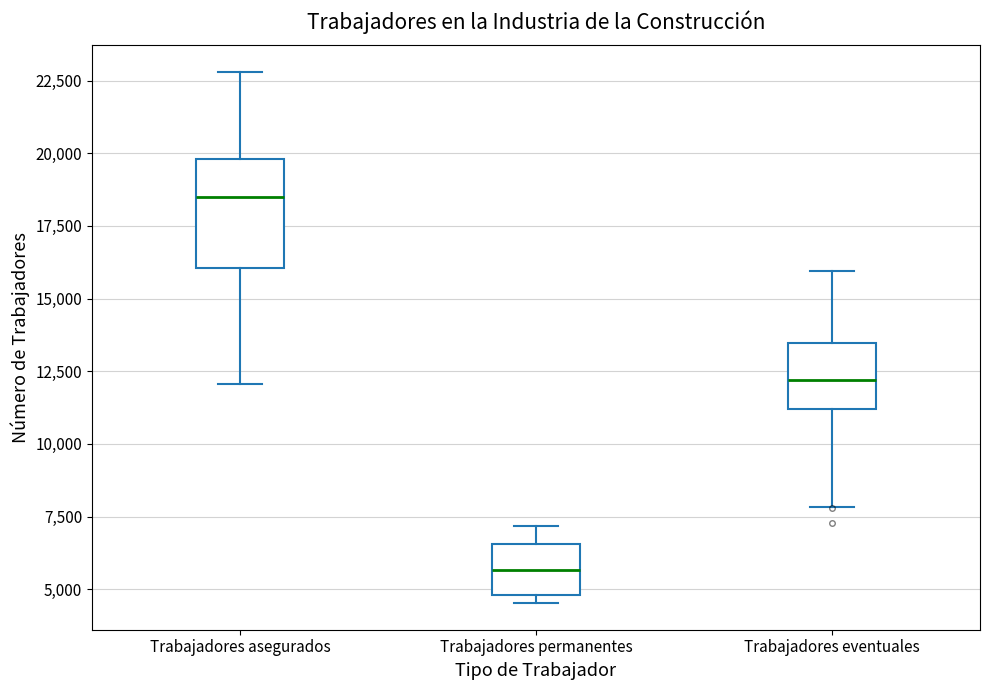

Which box is the tallest, from its lower edge to its upper edge?

Trabajadores asegurados